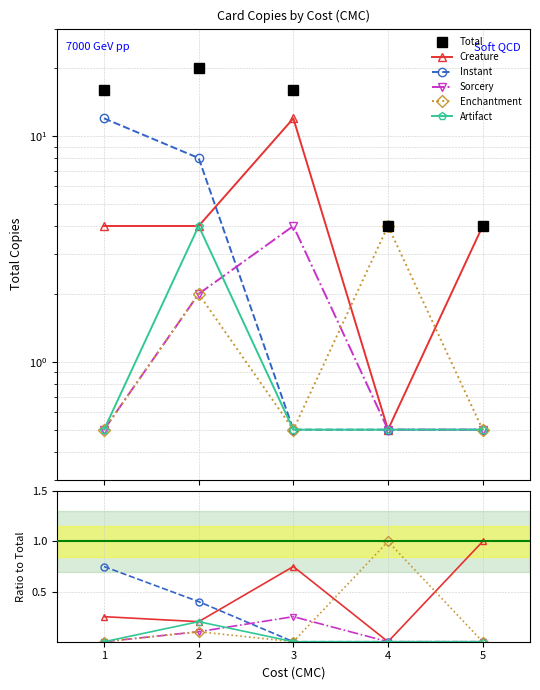

Which has a higher value, 3 or 5?

3